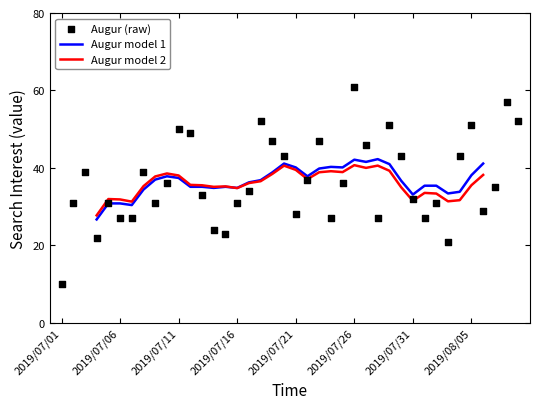

What is the change in value from 2019/07/12 to 2019/07/16?

-18